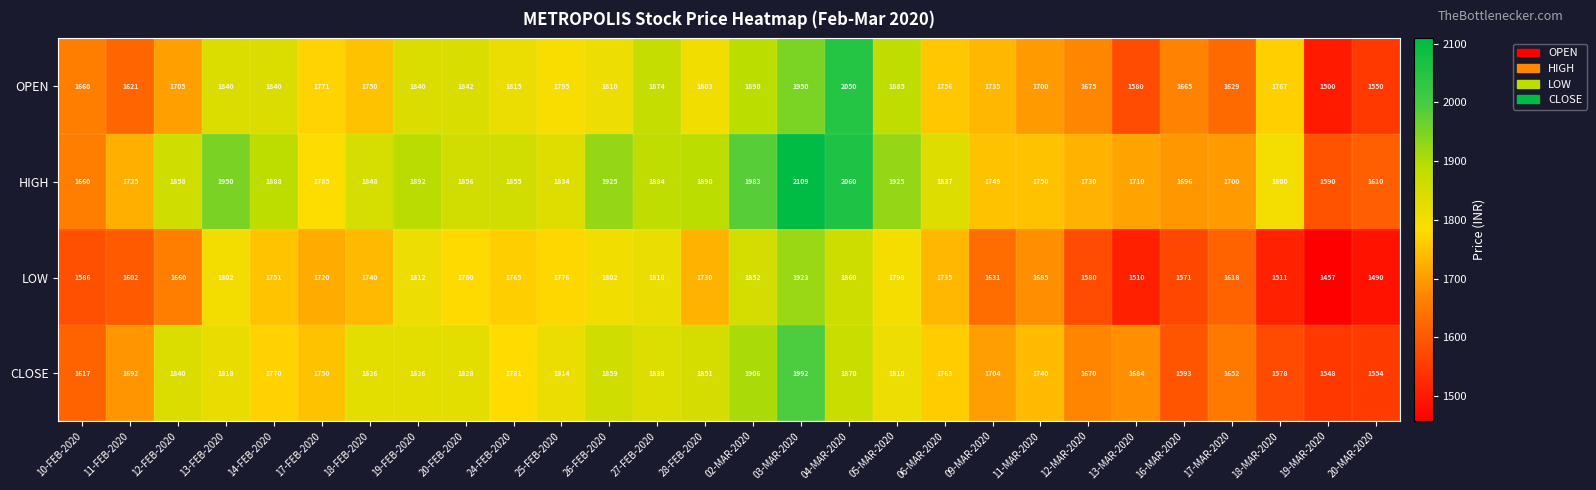

What is the sum of all LOW values?

47563